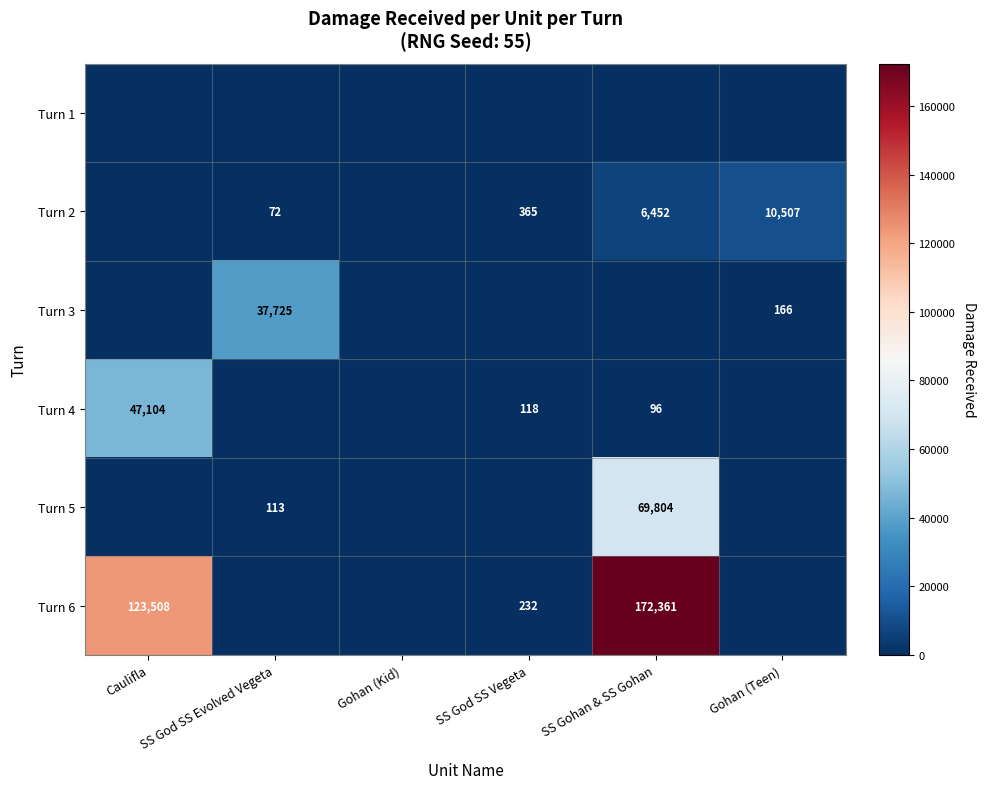

Is the value of Turn 2 at SS God SS Vegeta greater than the value of Turn 6 at SS God SS Vegeta?

Yes